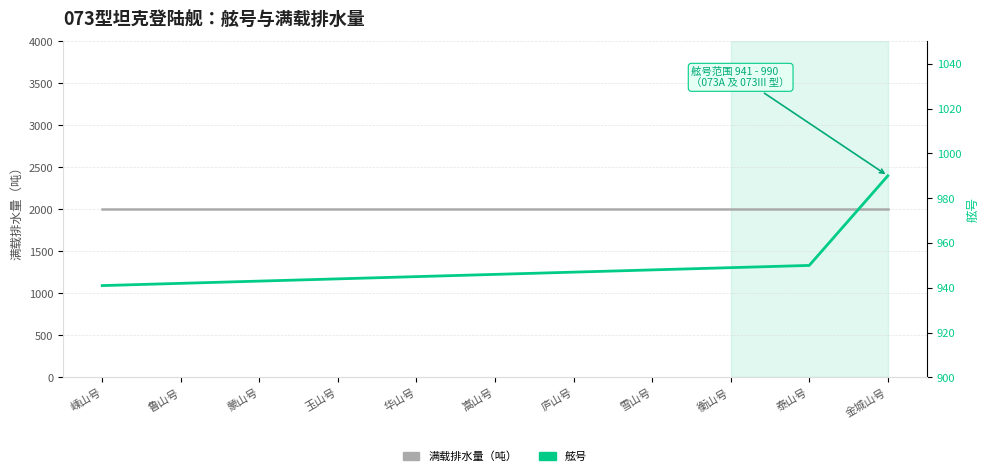

Is this an area chart (filled region under the line)?

No